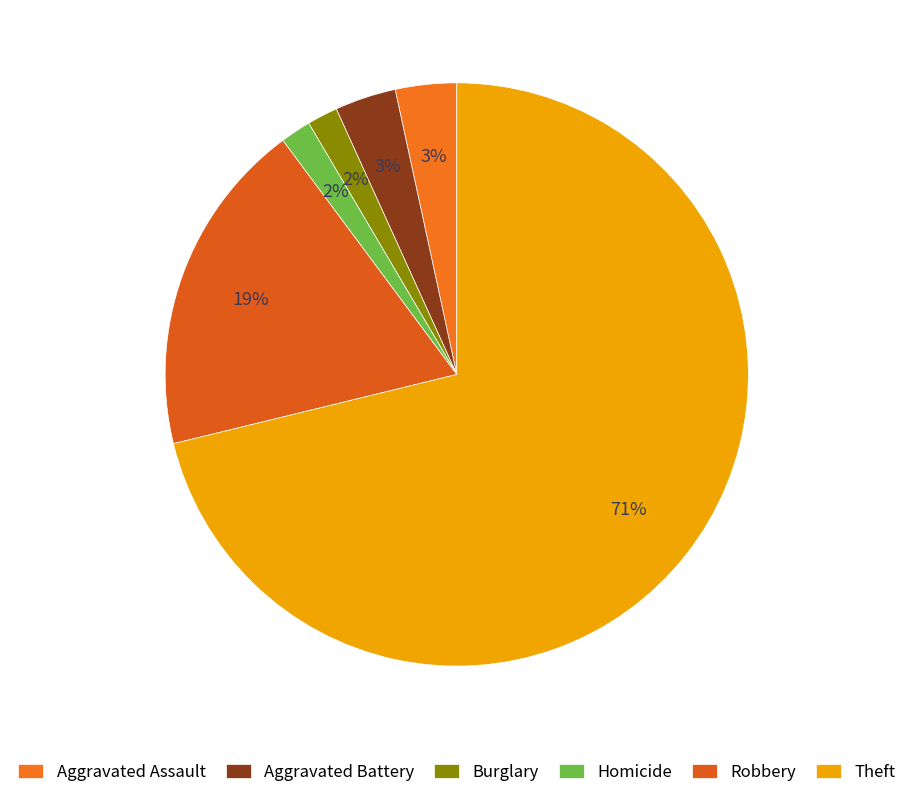

What percentage is NOT represented by Burglary?

98.3%